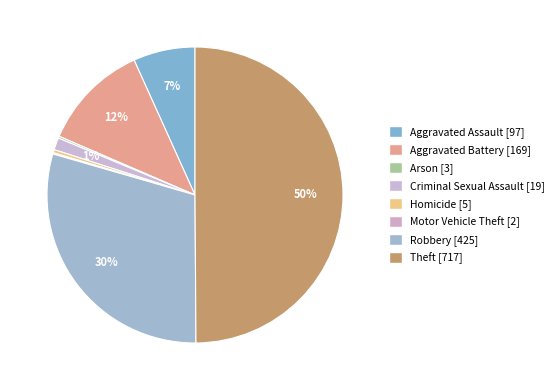

What is the smallest slice in the pie chart?

Motor Vehicle Theft